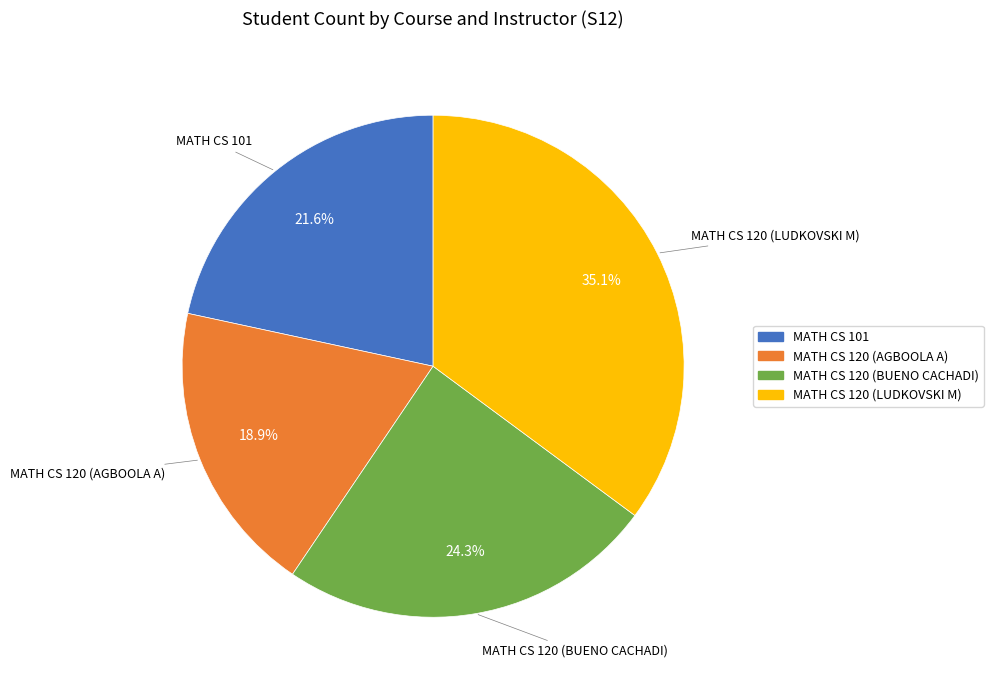

How much of the chart is everything except MATH CS 120 (AGBOOLA A)?

81.1%